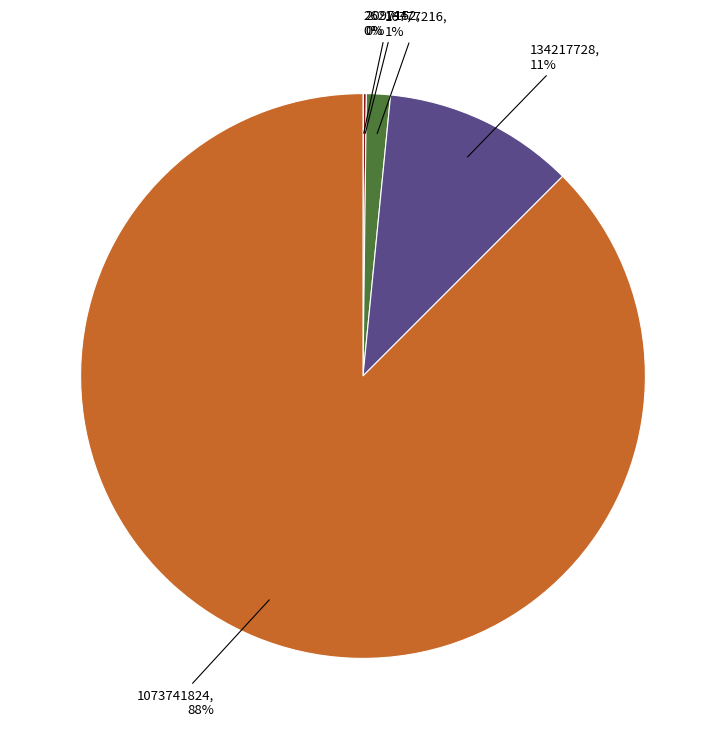

What is the ratio of the value at 1073741824, 88% to the value at 134217728, 11%?

8.0